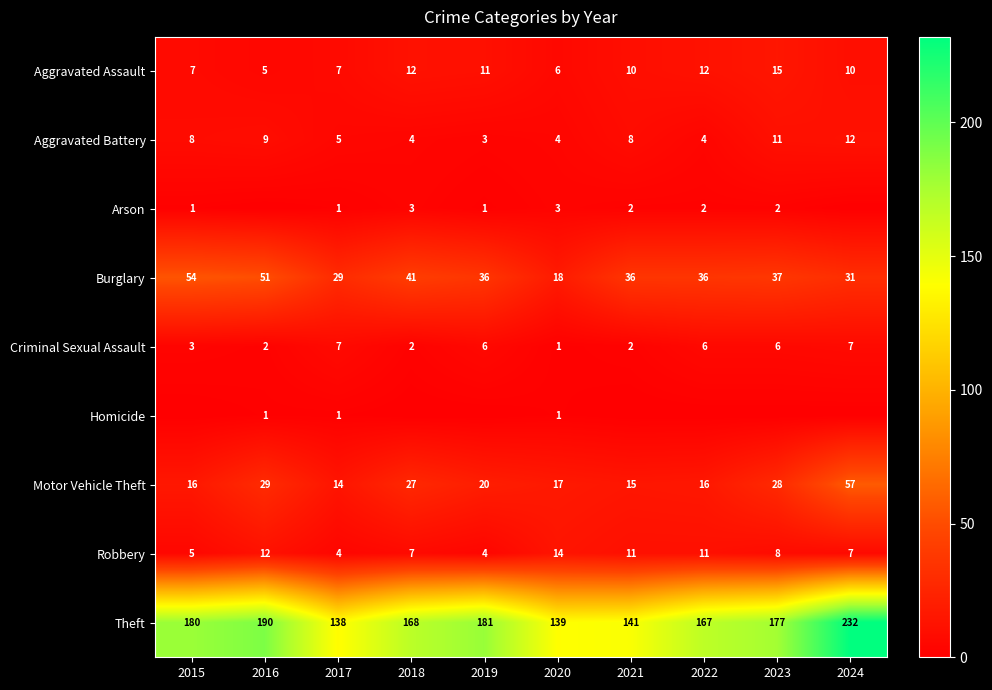

At which label does Motor Vehicle Theft first exceed 20?

2016